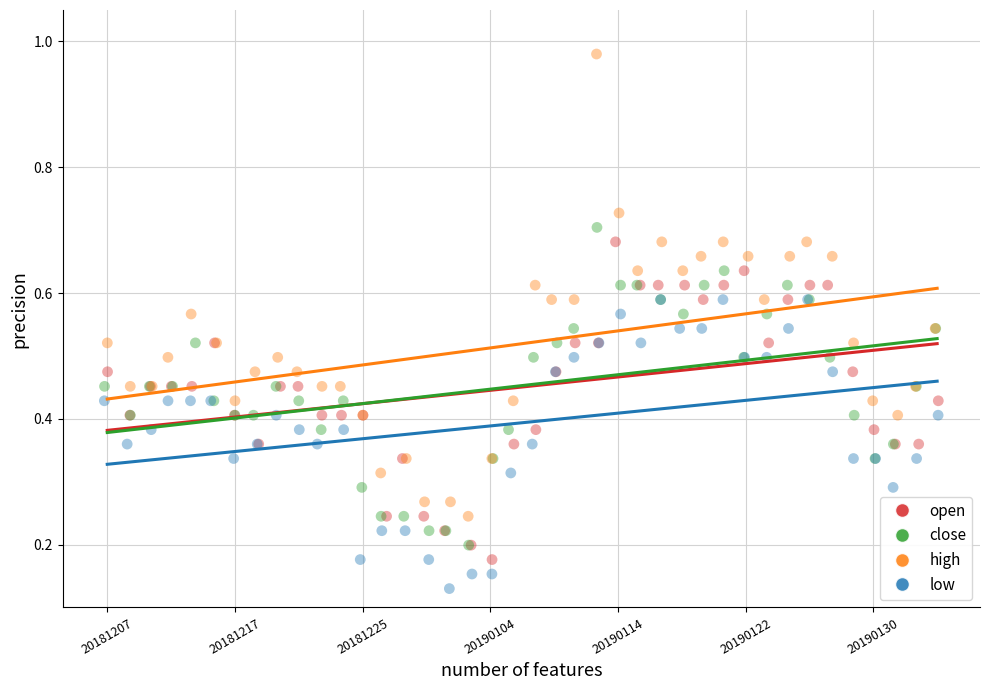

Which series has the largest Y range (max minus min)?

high